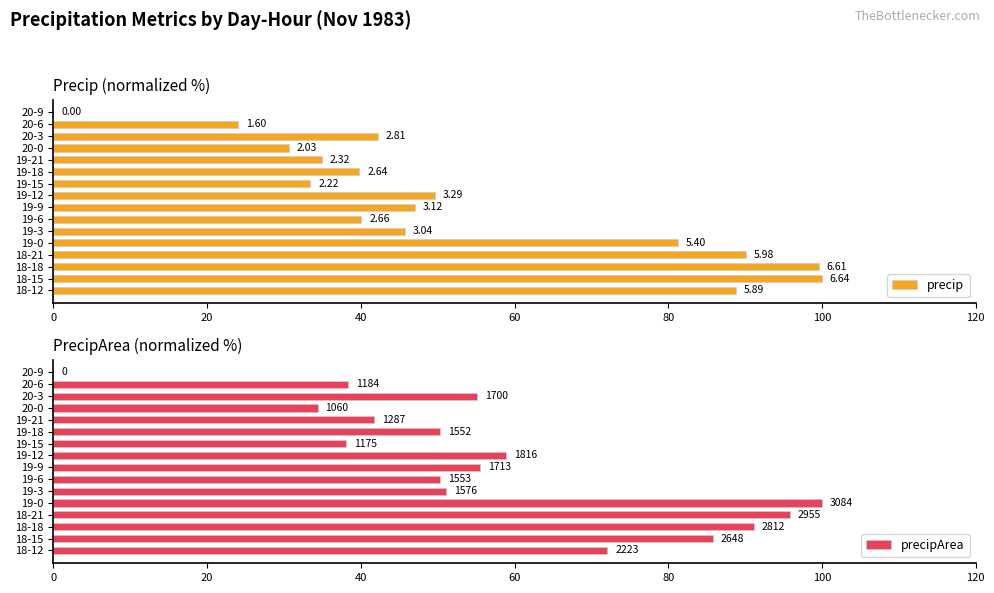

Rank the series by their maximum value, from lowest to highest.

precip, precipArea